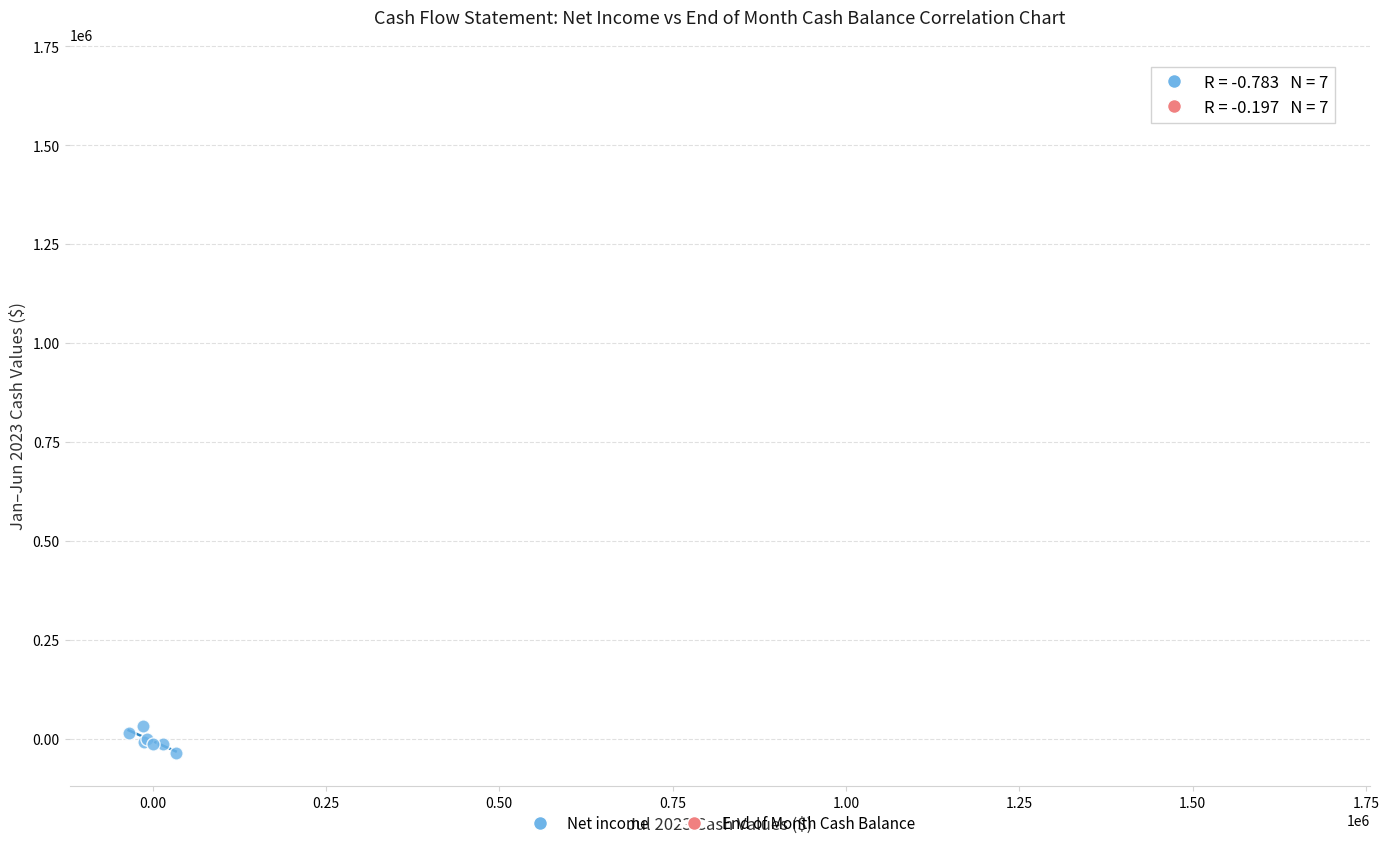

What are all the series names shown in the legend?

Net income, End of Month Cash Balance